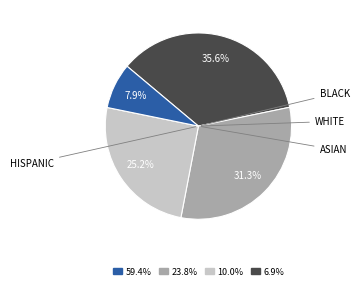

Is there a majority slice in this chart?

No